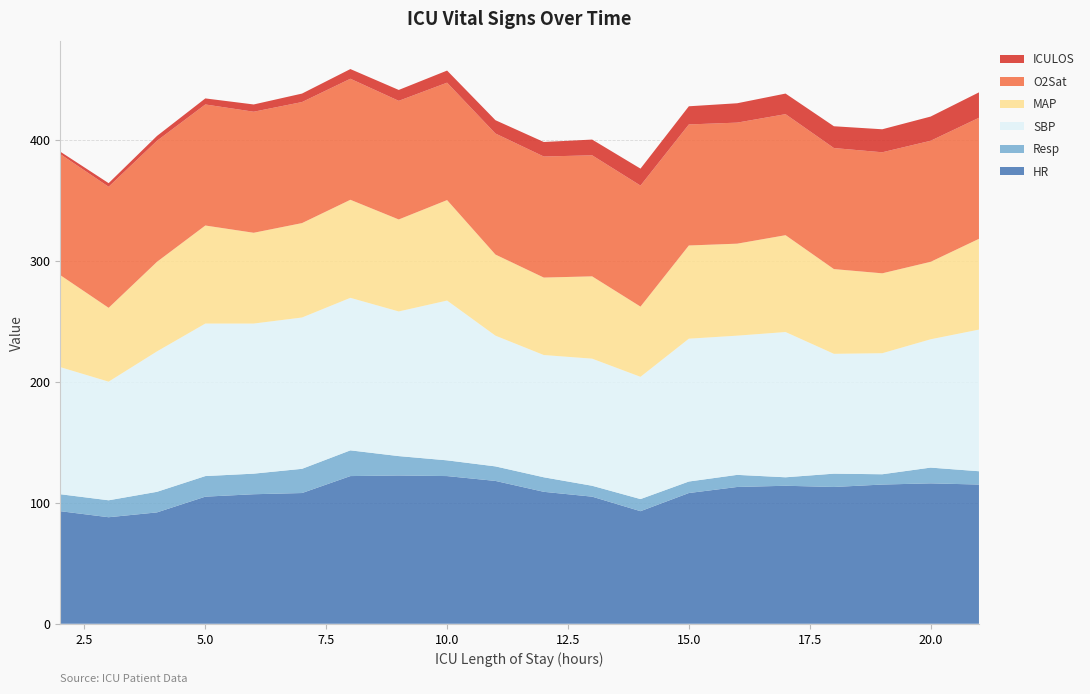

Reading left to right, extract all data points from this chart.

HR: 93.0	88.0	92.0	105.0	107.0	108.0	122.0	122.5	122.0	118.0	109.0	105.0	93.0	108.0	113.0	114.0	113.0	115.0	116.0	115.0
Resp: 14.0	14.0	17.0	17.0	17.0	20.0	21.2	16.0	13.0	12.0	12.0	9.0	10.0	9.5	10.0	7.0	11.0	8.5	13.0	11.0
SBP: 105.0	98.0	116.0	126.0	124.0	125.0	126.0	119.5	132.0	108.0	101.0	105.0	101.0	118.0	115.0	120.0	99.0	100.0	106.0	117.0
MAP: 76.0	61.0	74.0	81.0	75.0	78.0	81.0	76.0	83.0	67.0	64.0	68.0	58.0	77.0	76.0	80.0	70.0	66.0	64.0	75.0
O2Sat: 100.0	100.0	100.0	100.0	100.0	100.0	100.0	98.0	97.0	100.0	100.0	100.0	100.0	100.0	100.0	100.0	100.0	100.0	100.0	100.0
ICULOS: 2.0	3.0	4.0	5.0	6.0	7.0	8.0	9.0	10.0	11.0	12.0	13.0	14.0	15.0	16.0	17.0	18.0	19.0	20.0	21.0